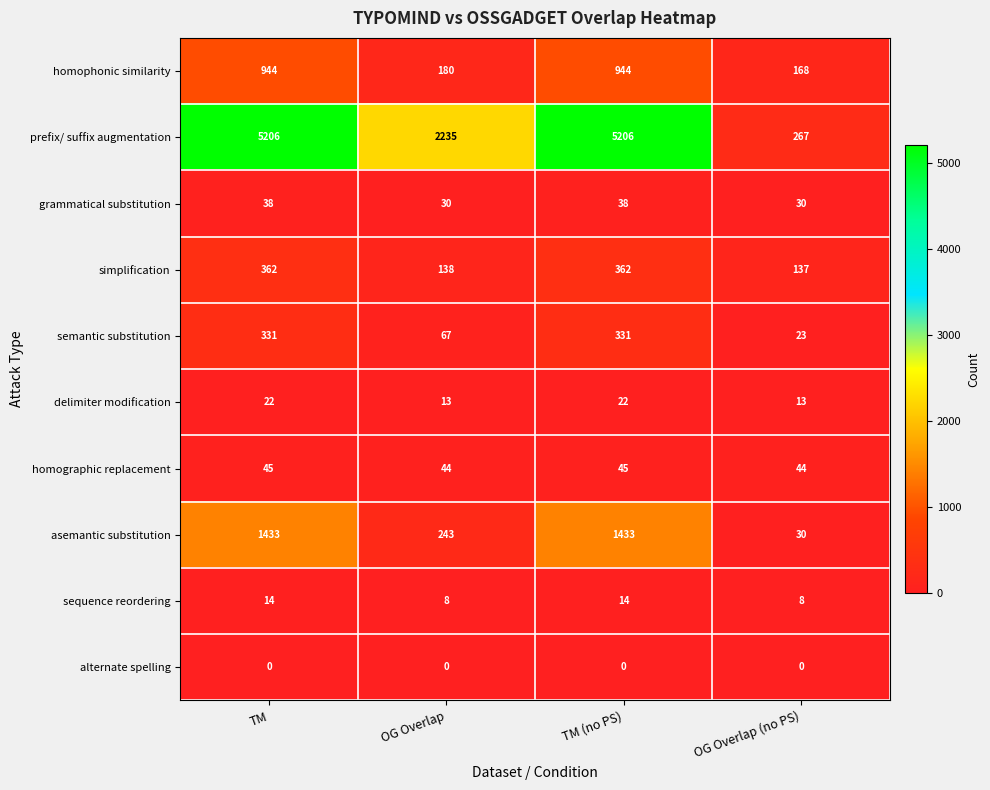

Which series has the largest range (max minus min)?

prefix/ suffix augmentation